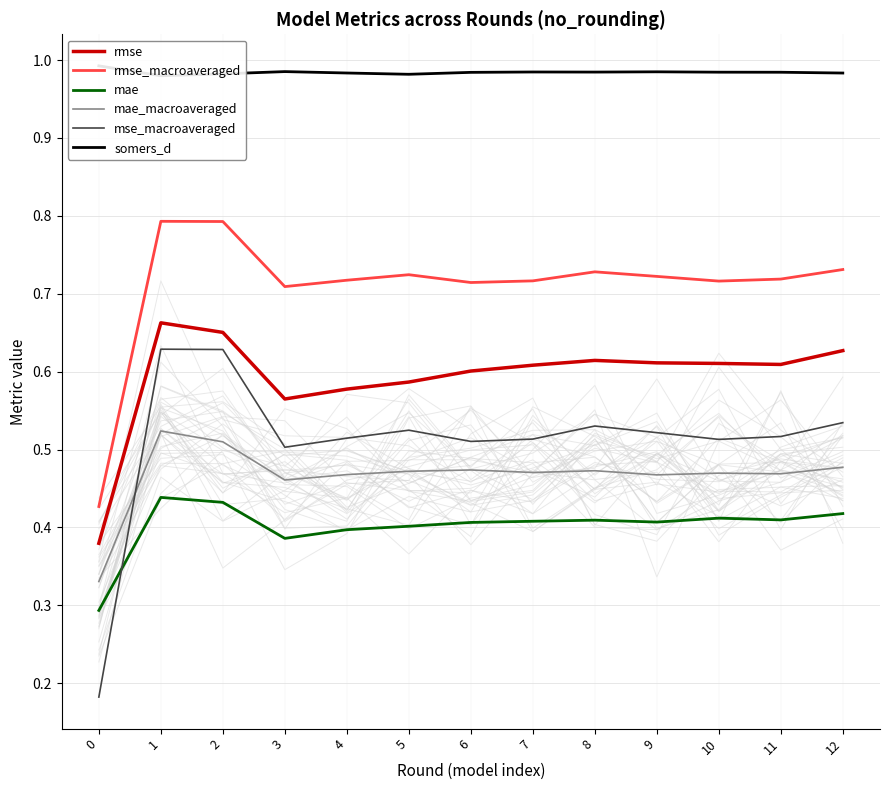

How many lines are shown in the chart?

6